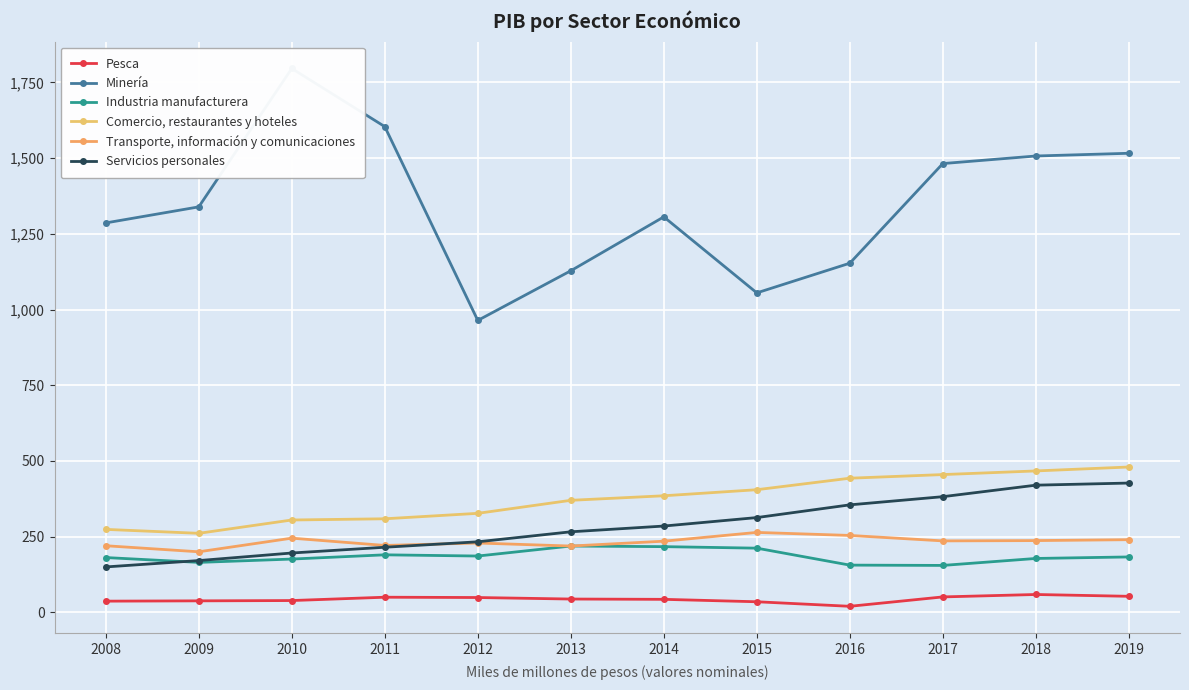

Which category has the lowest value in the Servicios personales series?

2008